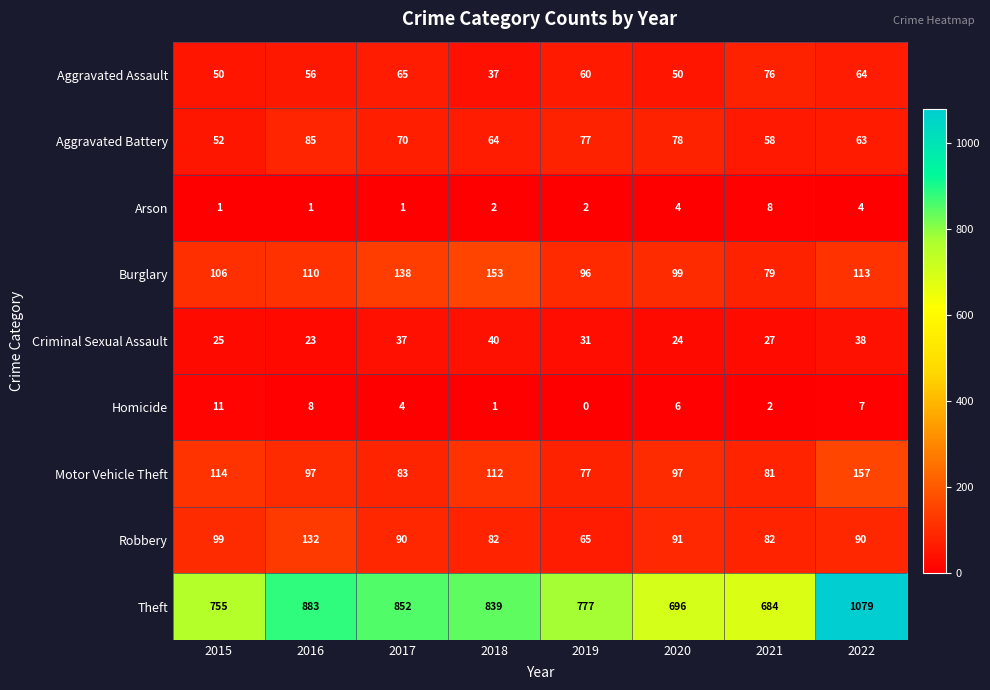

How many data points in Burglary are less than 110?

4